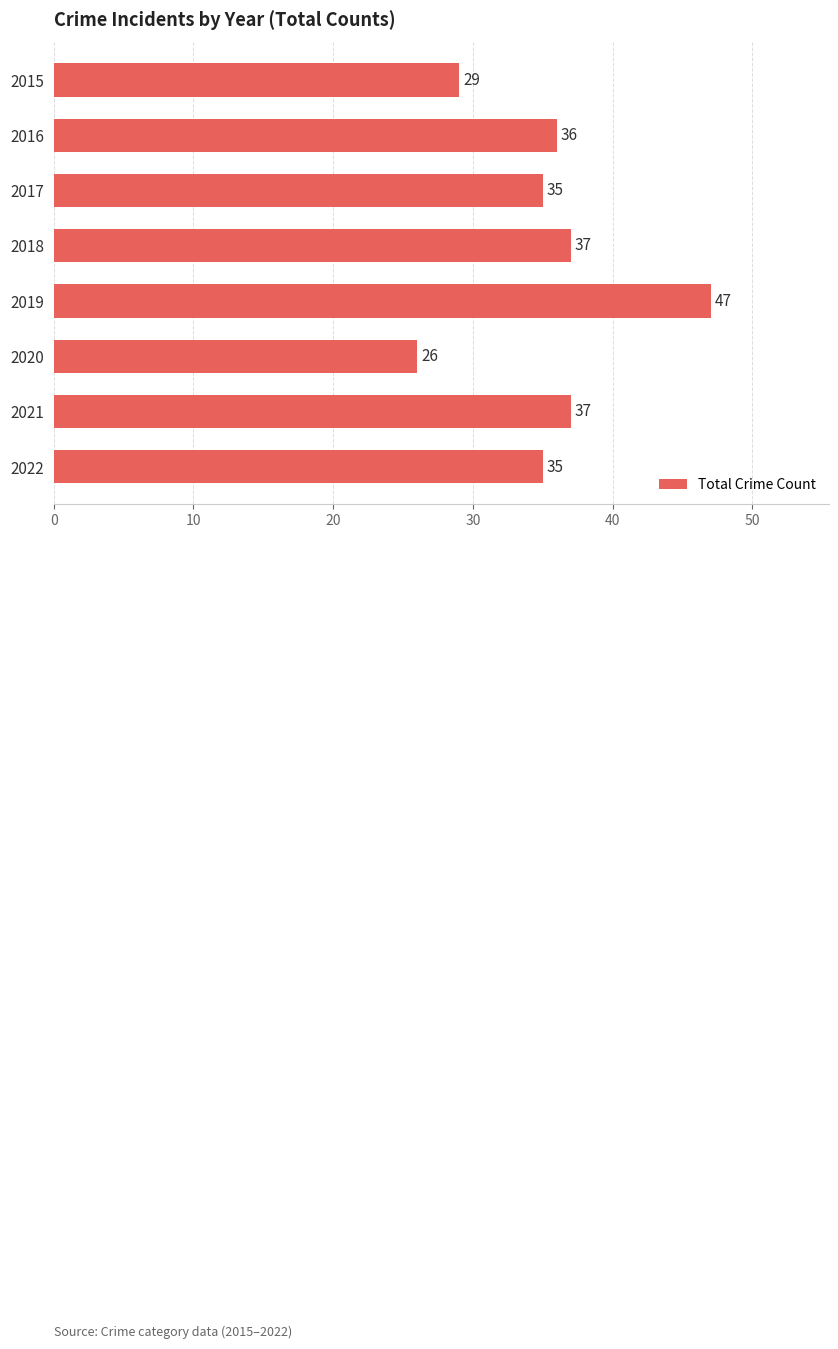

Which has a higher value, 2020 or 2018?

2018